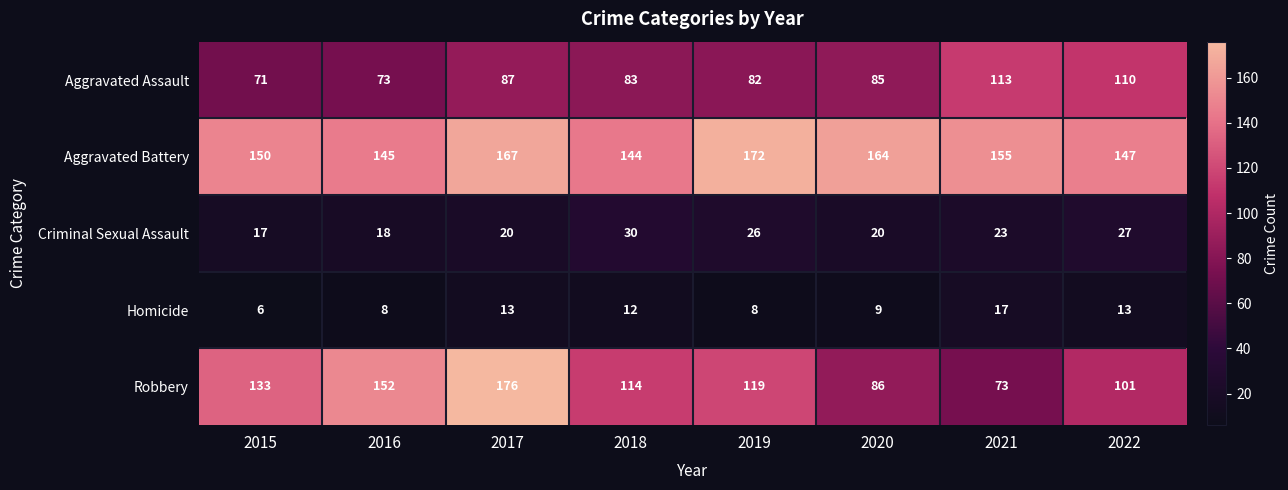

Which category has the lowest value across all series?

2015